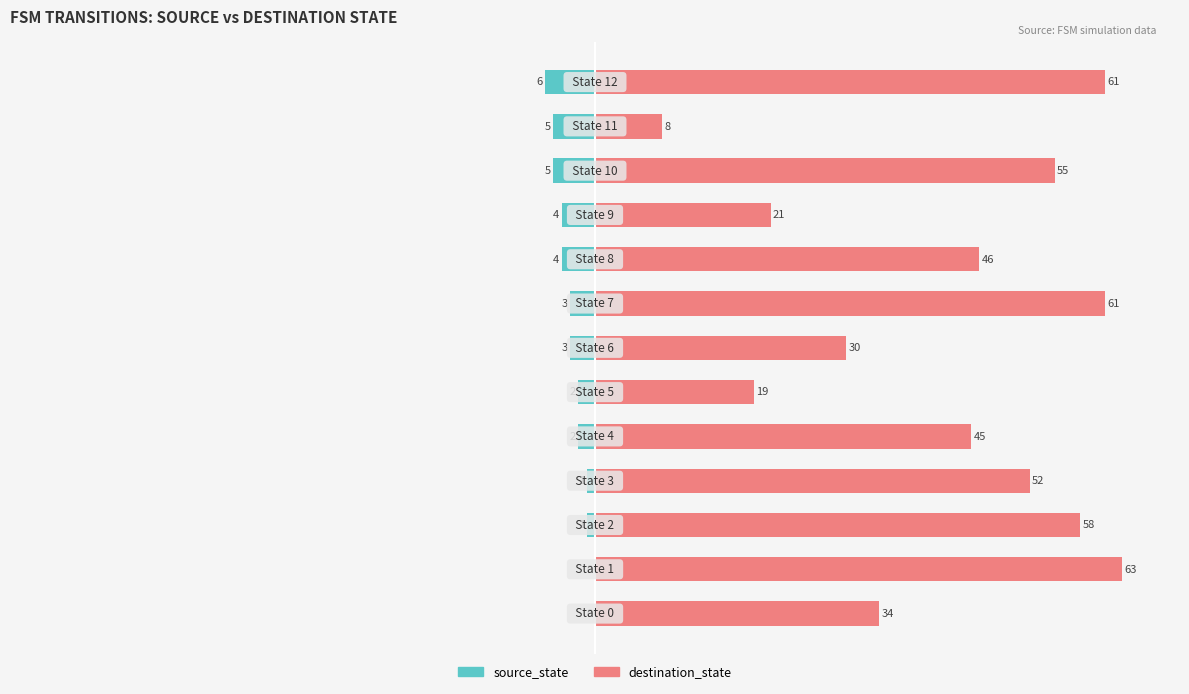

Reading left to right, list all the values displayed in this chart.

source_state: 0	0	-1	-1	-2	-2	-3	-3	-4	-4	-5	-5	-6
destination_state: 34	63	58	52	45	19	30	61	46	21	55	8	61